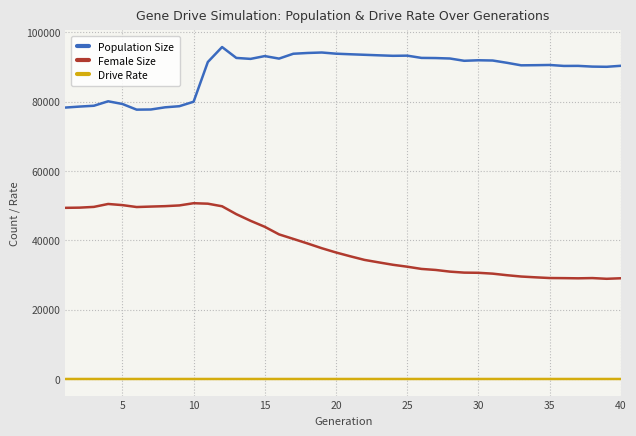

What are all the series names shown in the legend?

Population Size, Female Size, Drive Rate